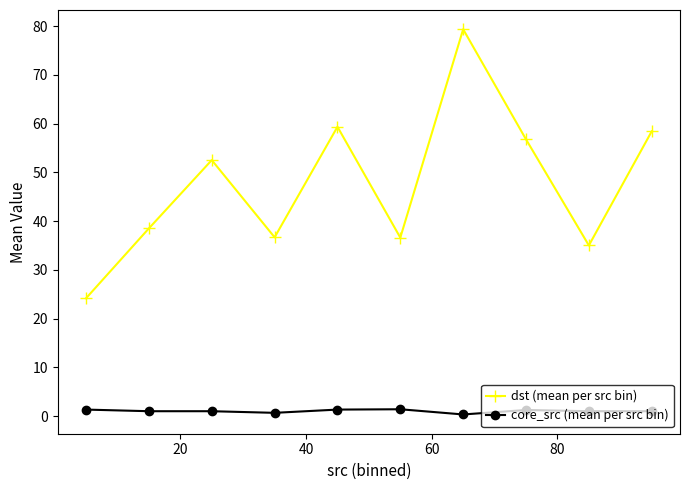

How many data points does each series have?

10